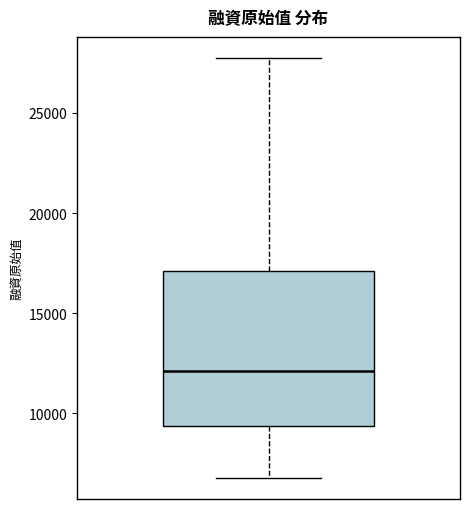

Transcribe this box plot: give where the median line is, the range the box spans, and where the two whiskers end, as read against the y-axis. The values are not printed on the chart, so give them approximately, as read against the axis.

median 12000, box 9500 to 17000, whiskers 7000 to 27500